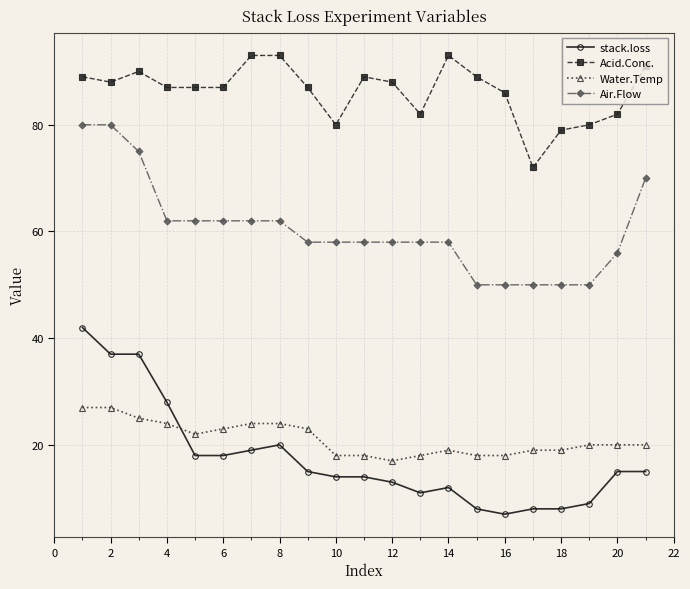

True or false: Water.Temp and Air.Flow intersect in this chart.

False